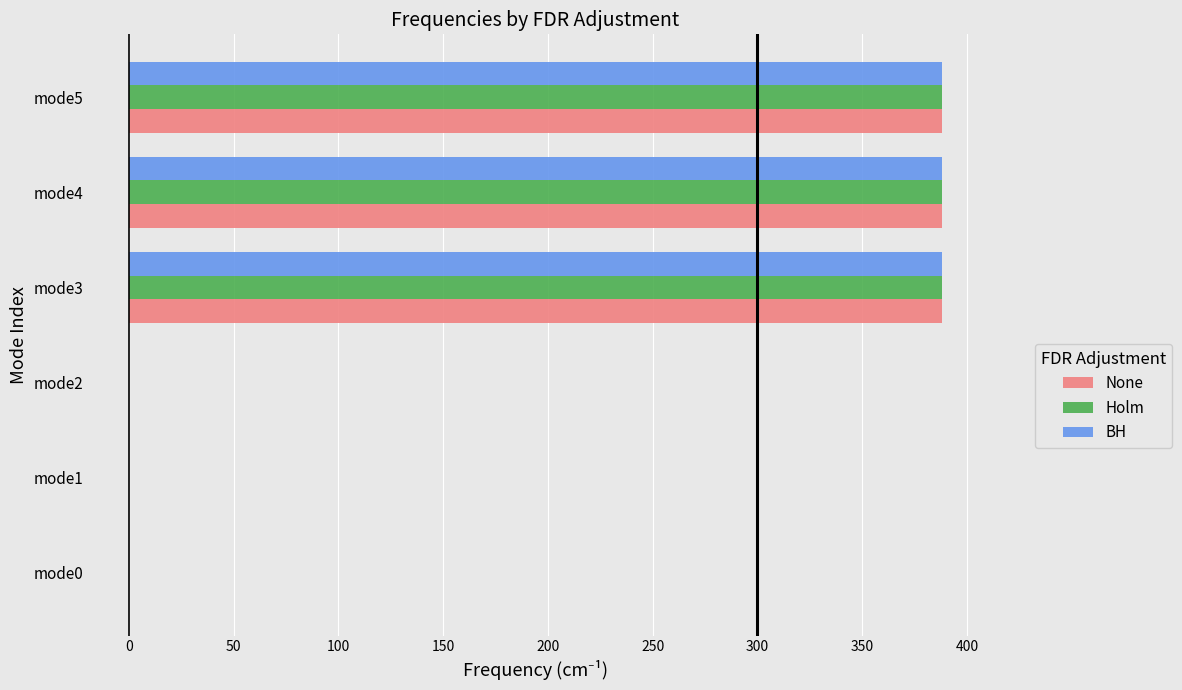

What is the sum of all BH values?

1164.8